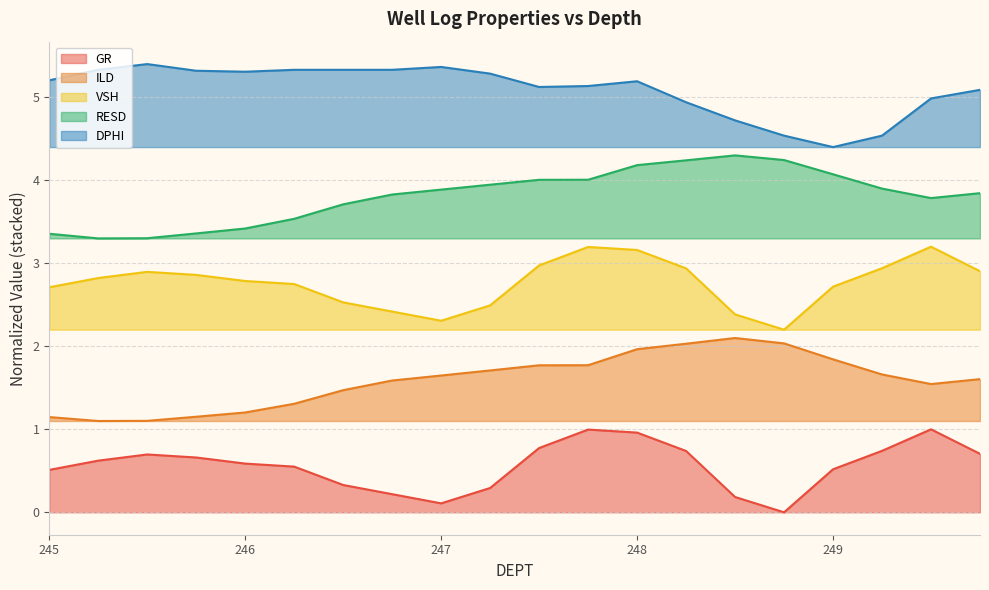

How many lines are shown in the chart?

5